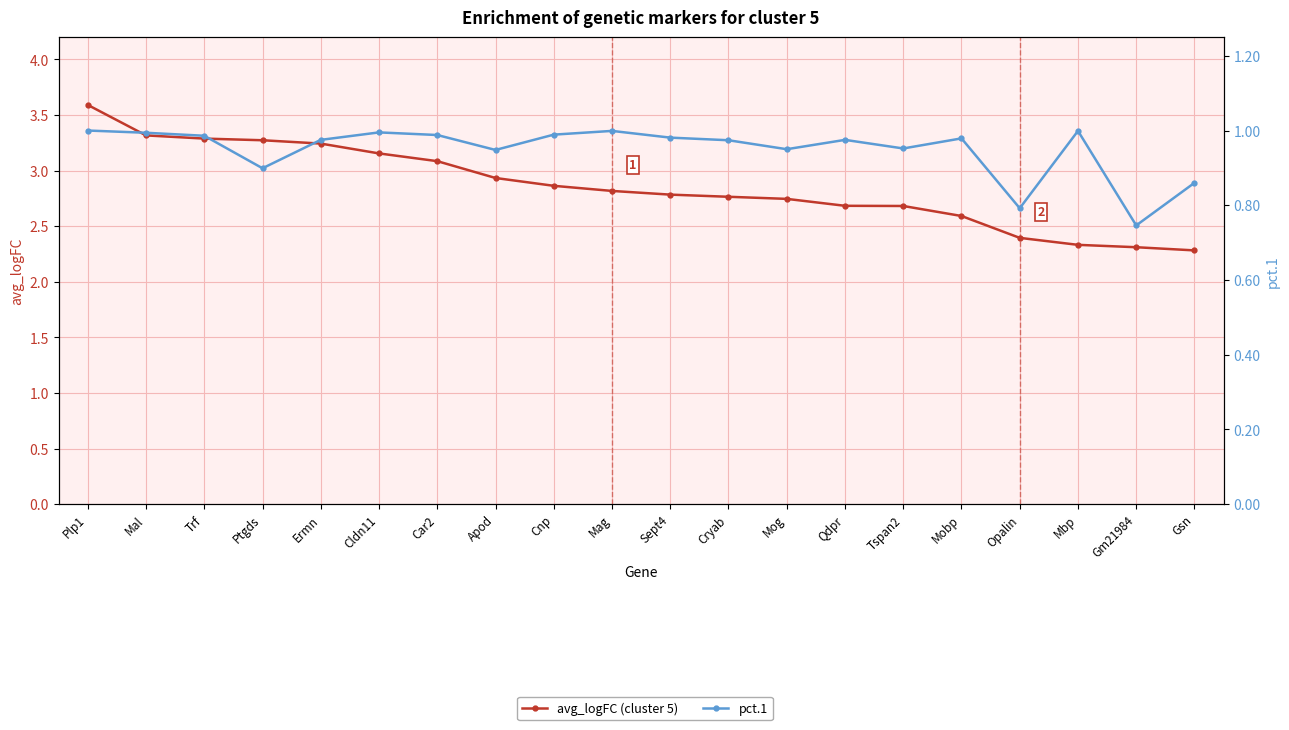

Reading left to right, what are all the values shown in this chart?

avg_logFC (cluster 5): Plp1=3.6	Mal=3.3	Trf=3.3	Ptgds=3.3	Ermn=3.2	Cldn11=3.2	Car2=3.1	Apod=2.9	Cnp=2.9	Mag=2.8	Sept4=2.8	Cryab=2.8	Mog=2.7	Qdpr=2.7	Tspan2=2.7	Mobp=2.6	Opalin=2.4	Mbp=2.3	Gm21984=2.3	Gsn=2.3
pct.1: Plp1=1.0	Mal=1.0	Trf=1.0	Ptgds=0.9	Ermn=1.0	Cldn11=1.0	Car2=1.0	Apod=0.9	Cnp=1.0	Mag=1.0	Sept4=1.0	Cryab=1.0	Mog=0.9	Qdpr=1.0	Tspan2=1.0	Mobp=1.0	Opalin=0.8	Mbp=1.0	Gm21984=0.7	Gsn=0.9